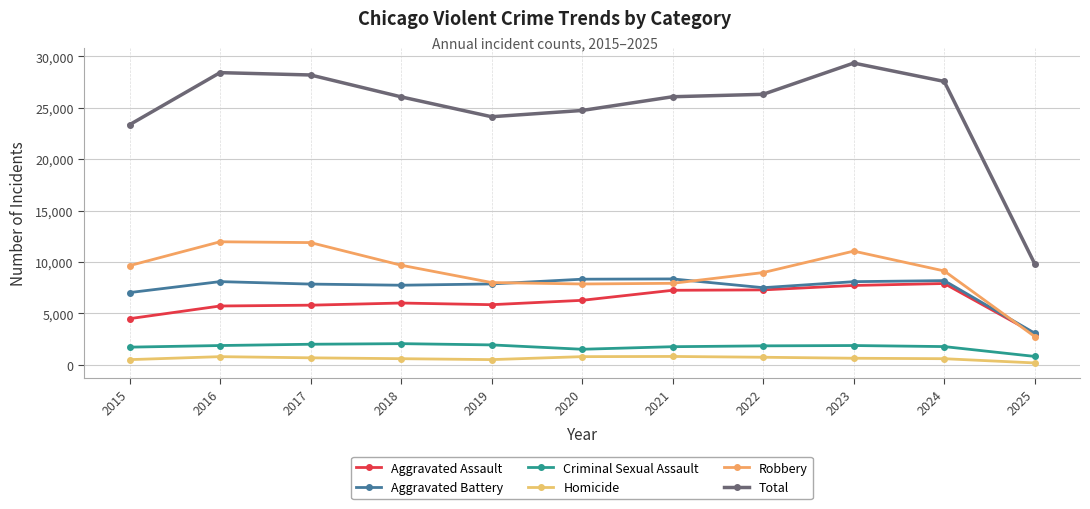

True or false: Homicide and Aggravated Assault intersect in this chart.

False